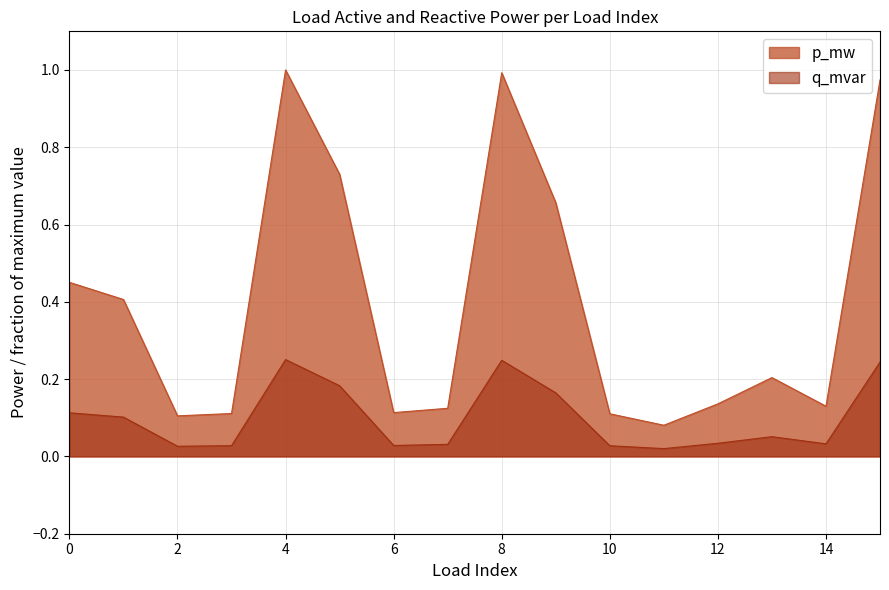

What is the average value of the p_mw series?

0.4